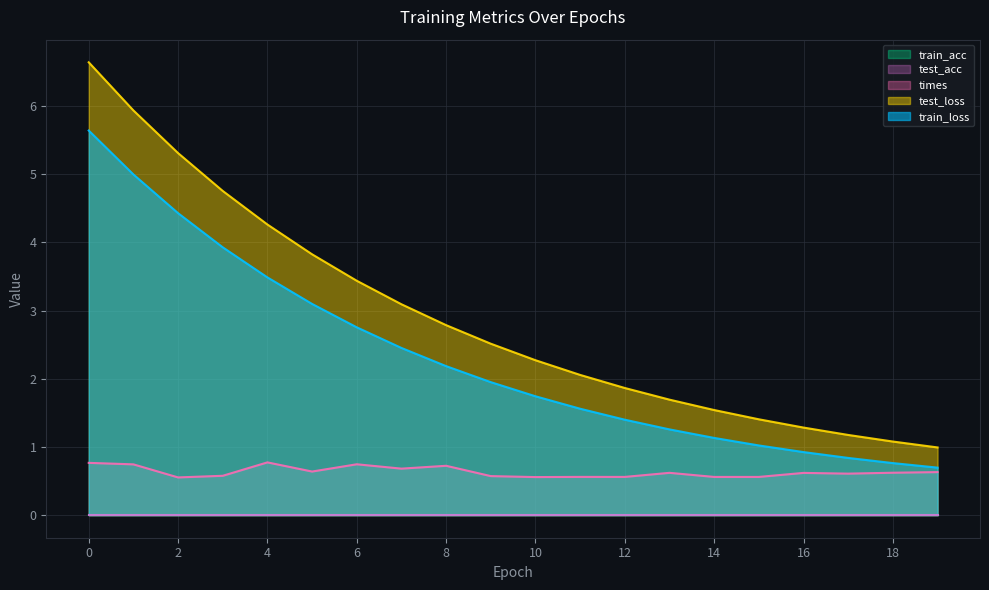

At which category does times reach its first local valley?

2